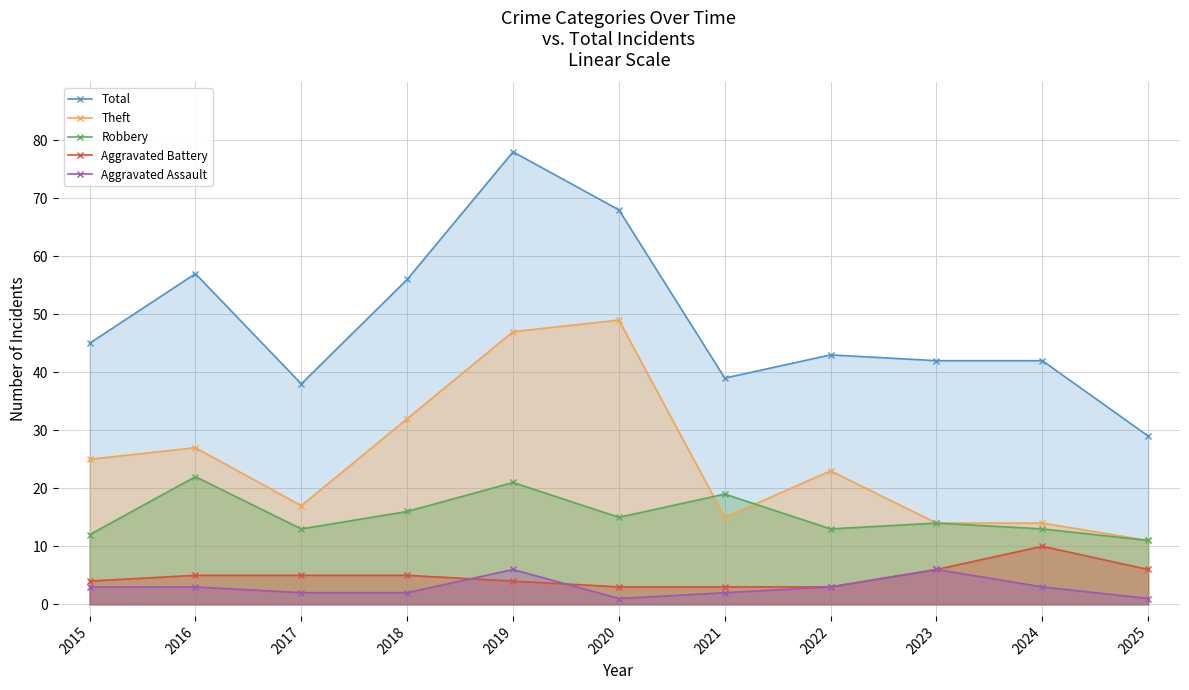

True or false: Aggravated Battery has a value of 3 at 2016.

False